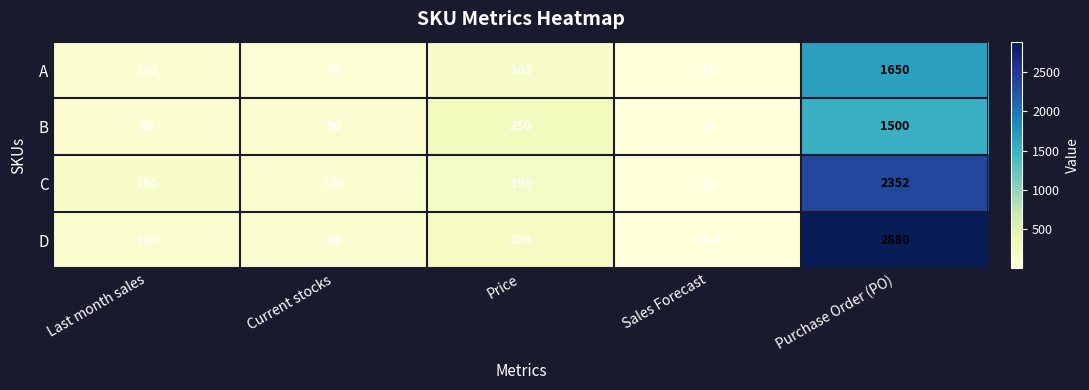

What is the difference between the maximum and minimum values in the B series?

1494.0